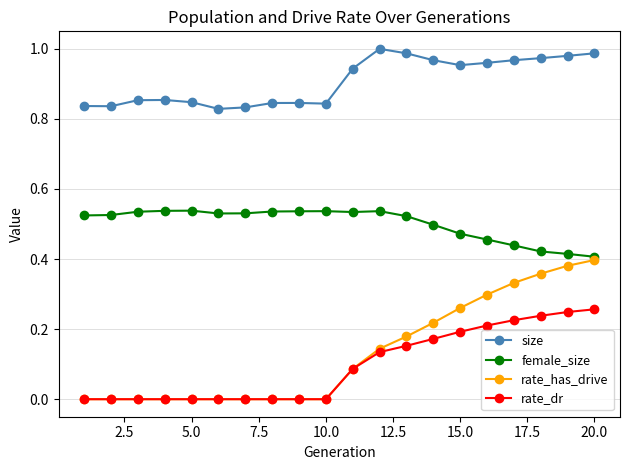

List the series in order of their peak value, lowest first.

rate_dr, rate_has_drive, female_size, size